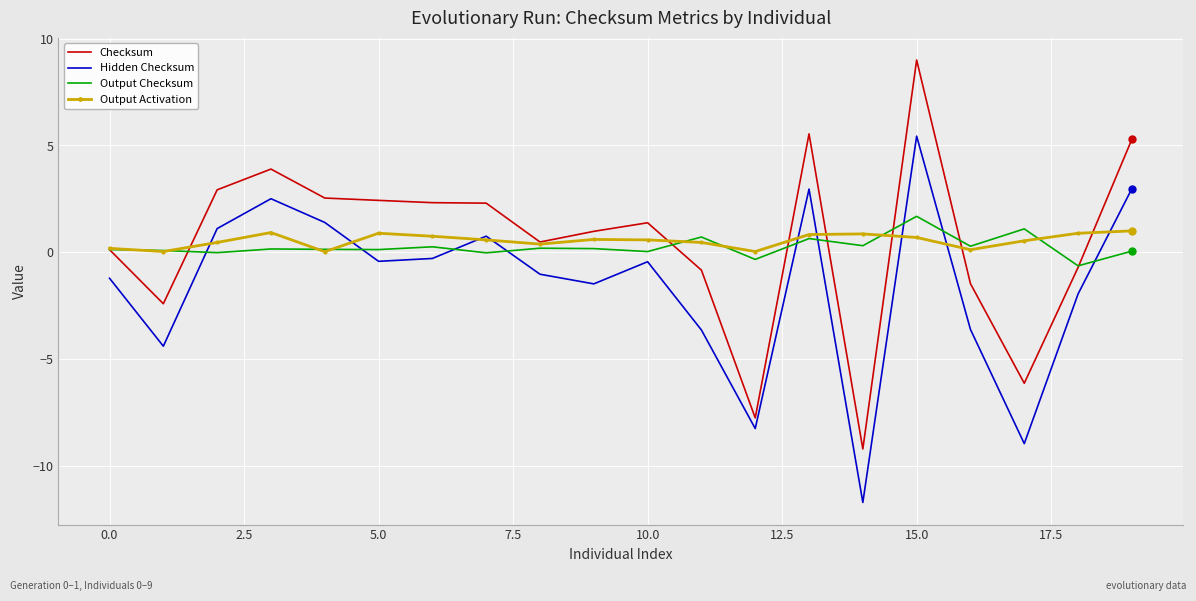

What is the highest value of the Output Activation series?

1.0